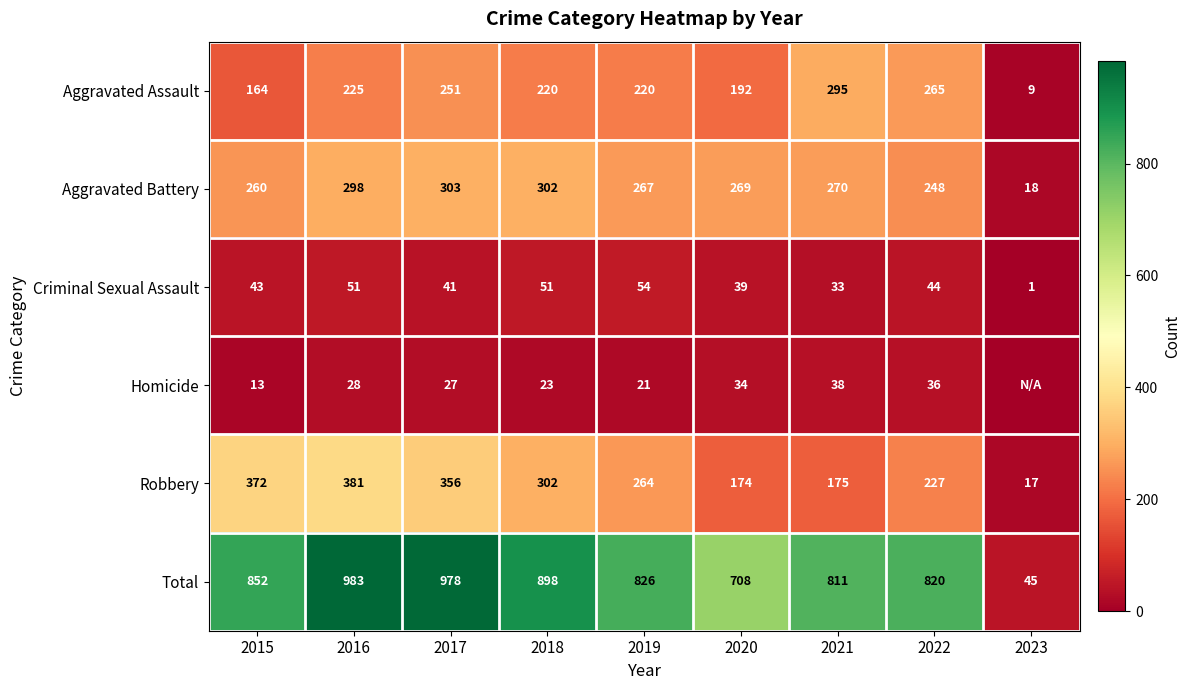

Rank the series at 2019 from lowest to highest value.

Homicide, Criminal Sexual Assault, Aggravated Assault, Robbery, Aggravated Battery, Total